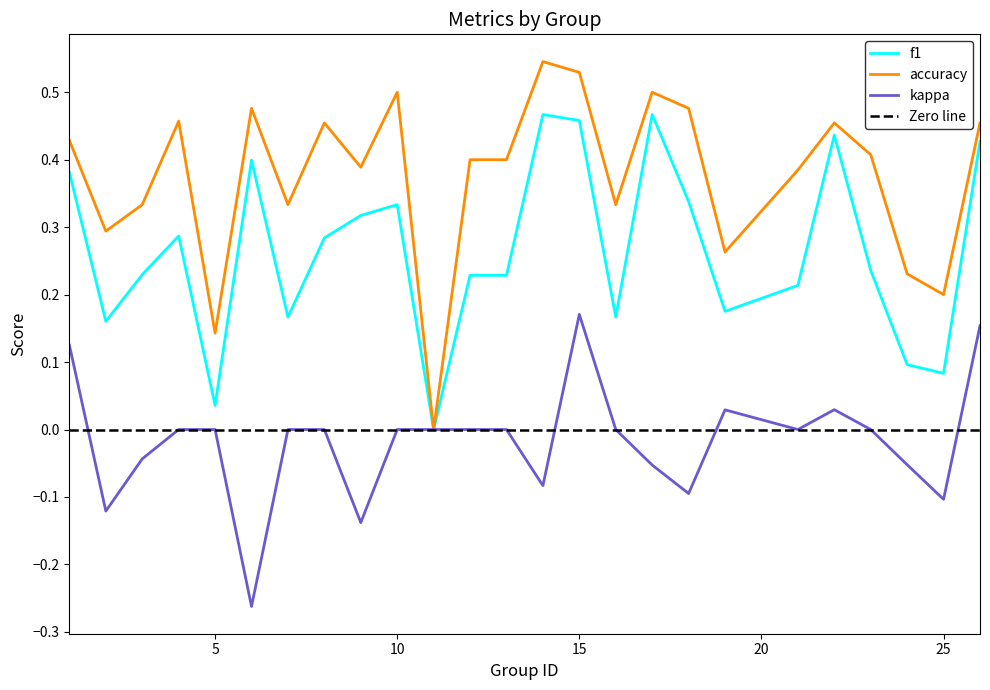

Is it true that f1 equals 0.1 at 5?

False